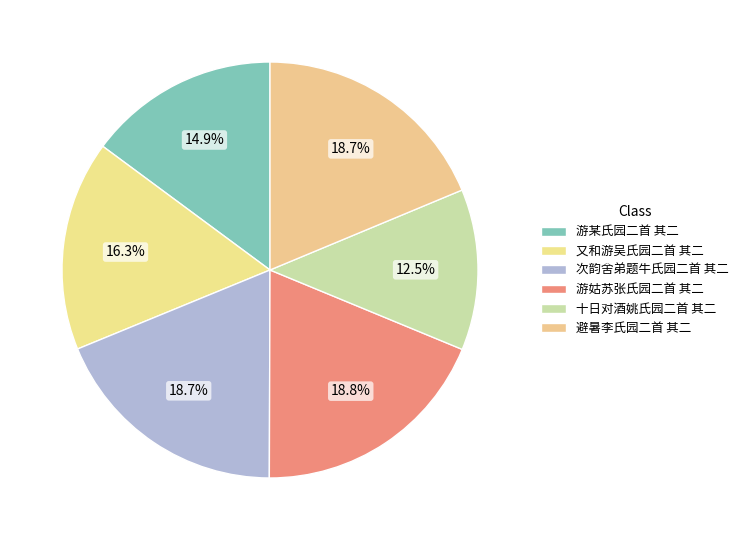

Combined, what portion of the pie is 游姑苏张氏园二首 其二 and 游某氏园二首 其二?

33.7%